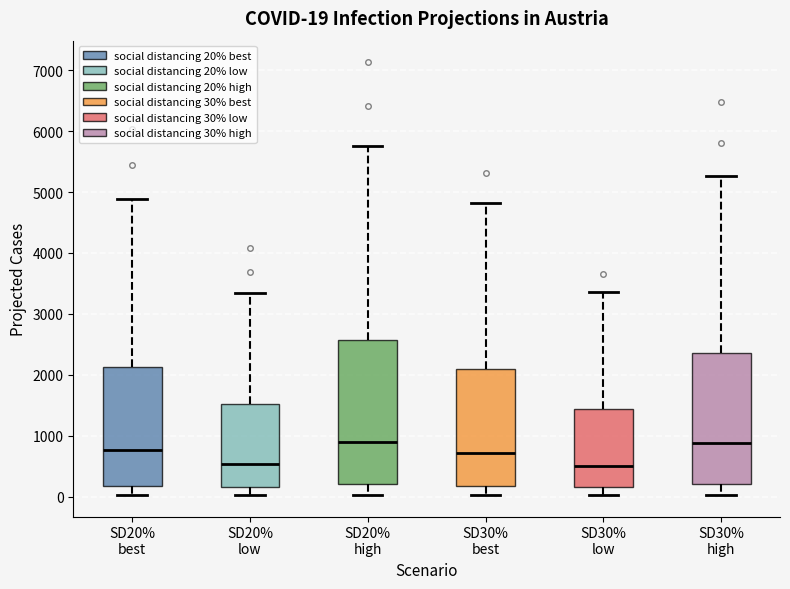

Comparing the boxes themselves (not the whiskers), which one is the tallest?

SD20% high